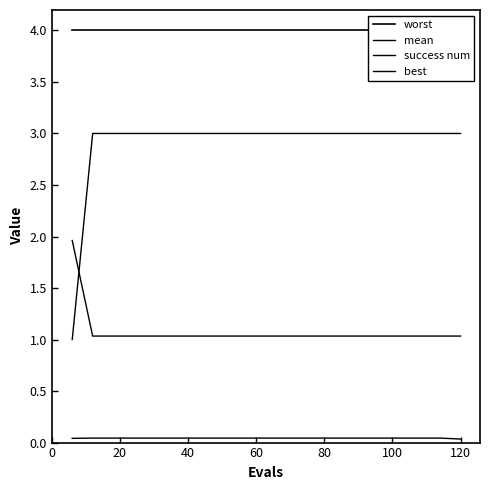

What value does the worst series have at 0?

4.0